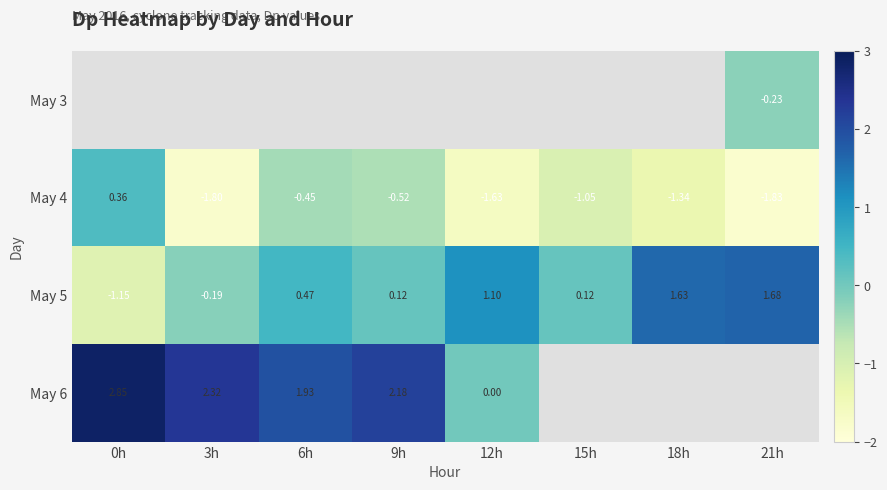

Is the value of May 5 at 15h greater than the value of May 6 at 0h?

No